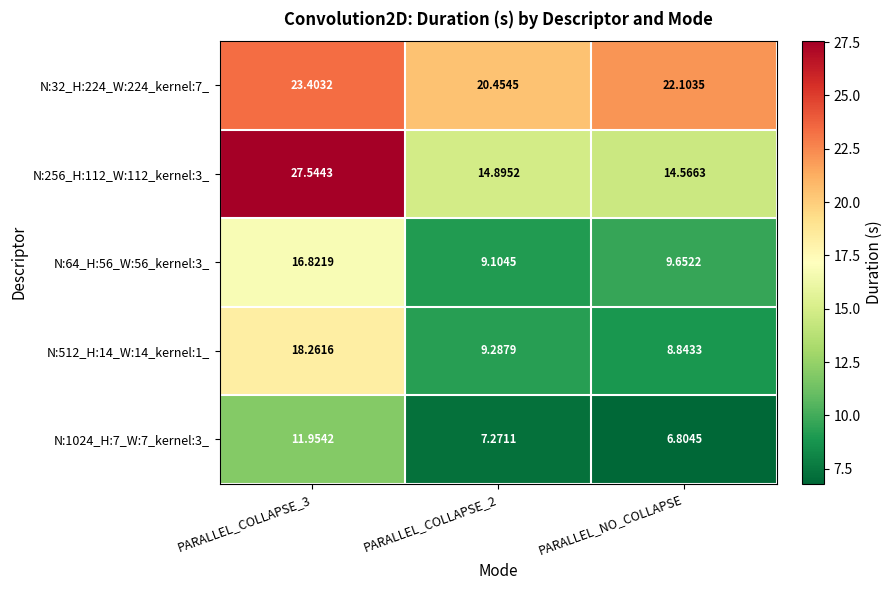

List the series in order of their peak value, highest first.

N:256_H:112_W:112_kernel:3_, N:32_H:224_W:224_kernel:7_, N:512_H:14_W:14_kernel:1_, N:64_H:56_W:56_kernel:3_, N:1024_H:7_W:7_kernel:3_